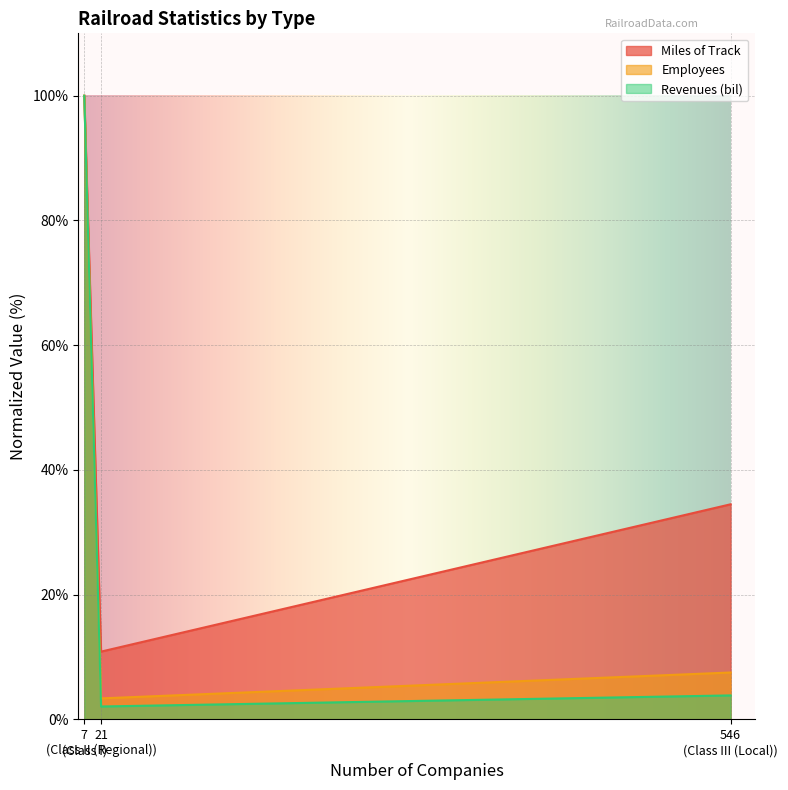

What is the sum of all Employees values?

110.9